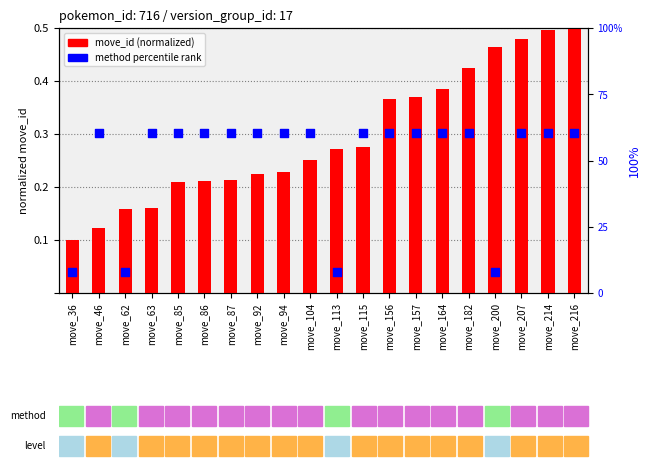

Which series reaches the maximum Y coordinate?

method percentile